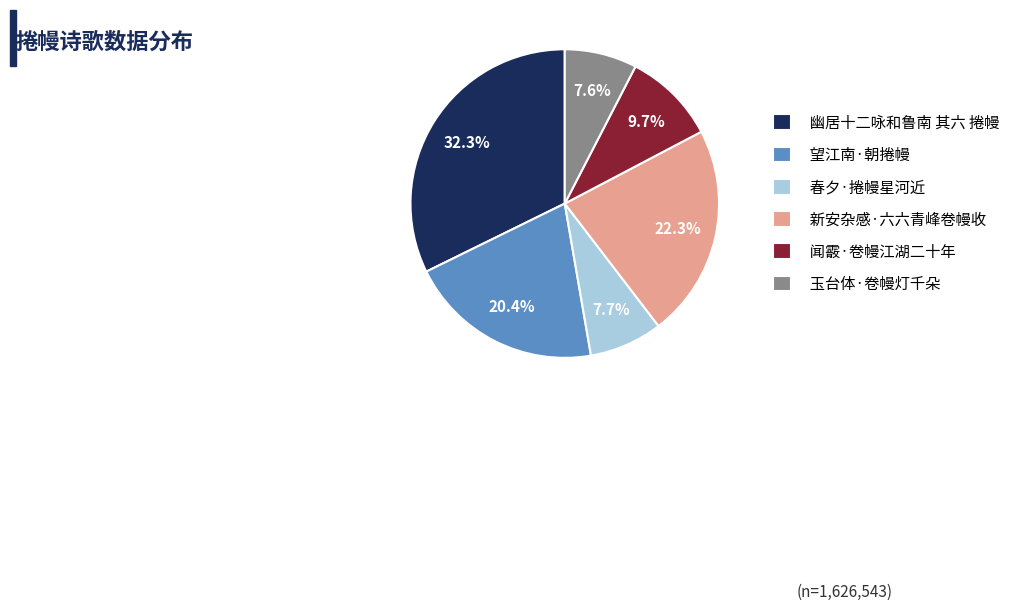

What percentage is the 闻霰·卷幔江湖二十年 slice, to the nearest percent?

10%